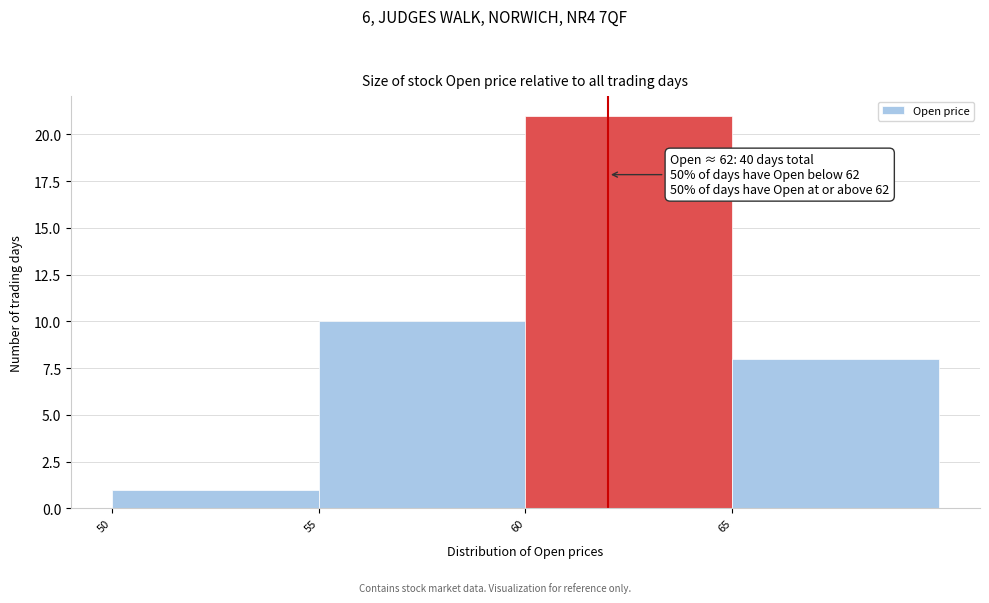

Over which range of the x-axis is the bar tallest?

60 to 65